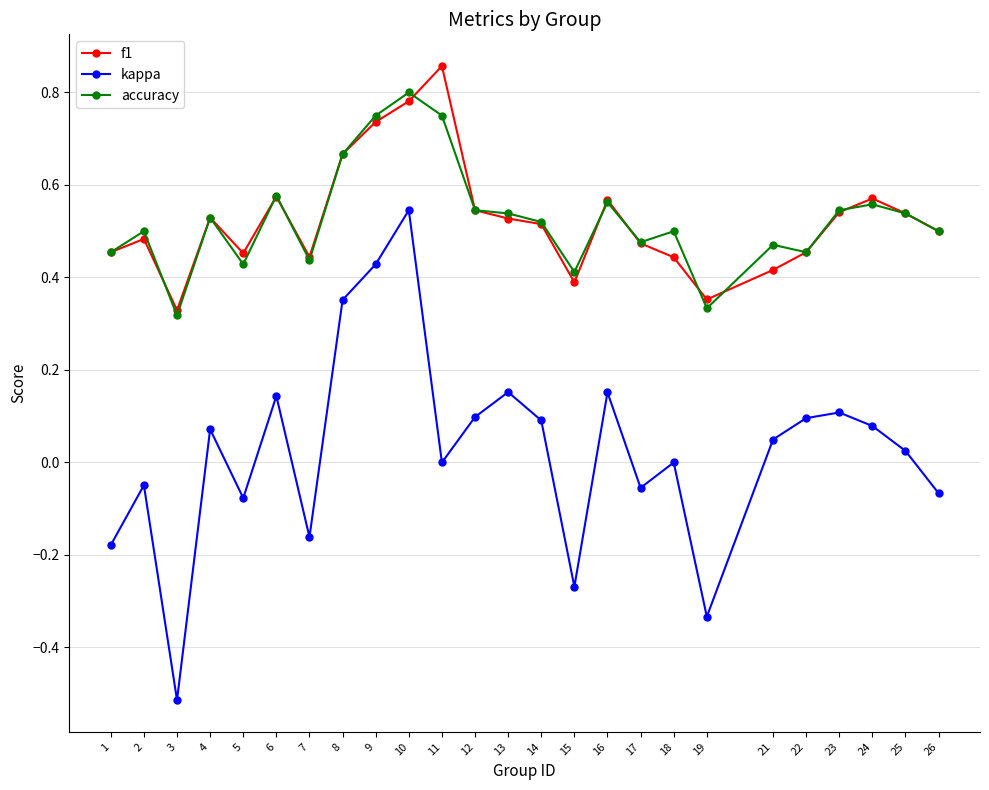

At which category does f1 reach its first local peak?

2